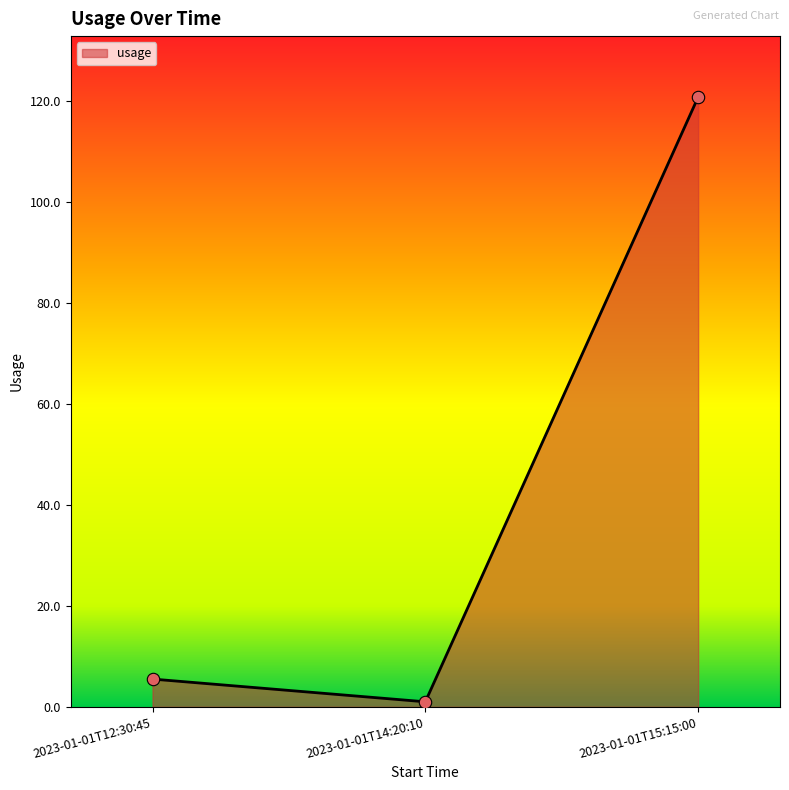

Between 2023-01-01T12:30:45 and 2023-01-01T15:15:00, which is larger?

2023-01-01T15:15:00